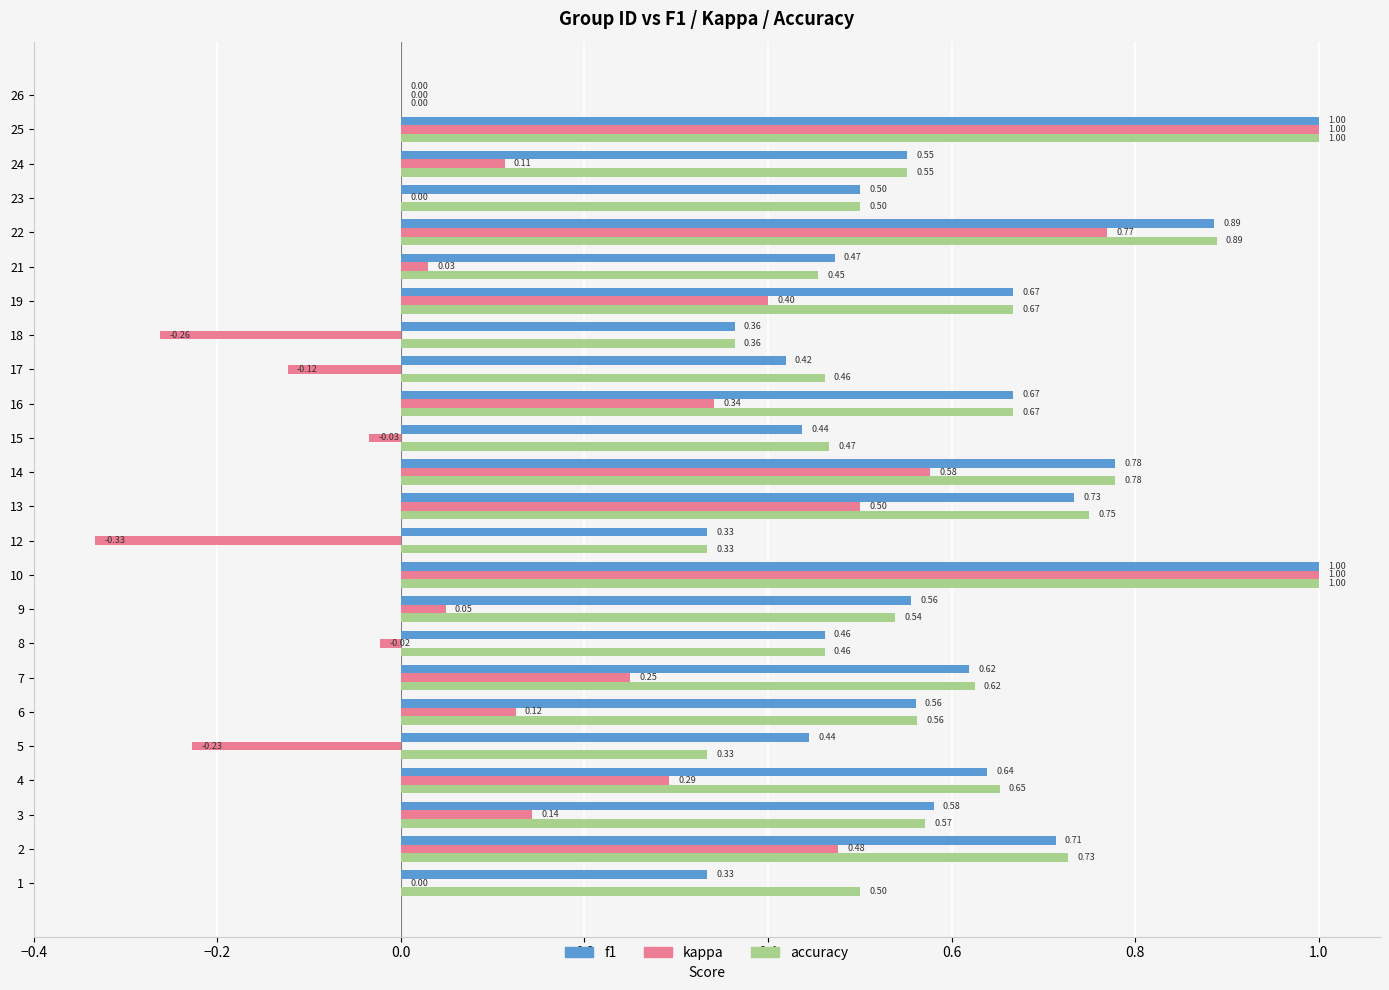

Between 15 and 23, which series saw the biggest shift?

f1